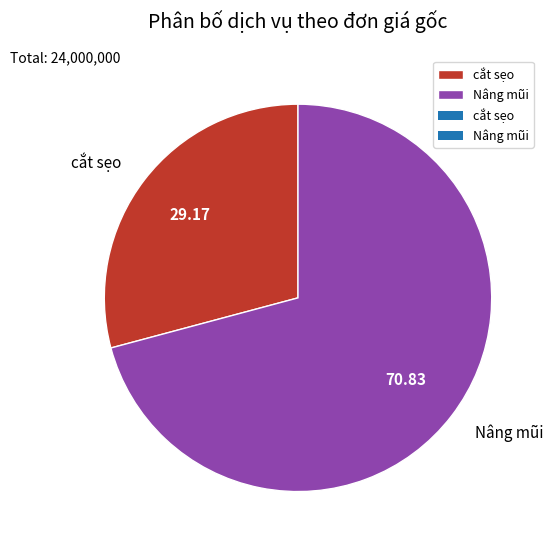

Does cắt sẹo represent more than half of the total?

No